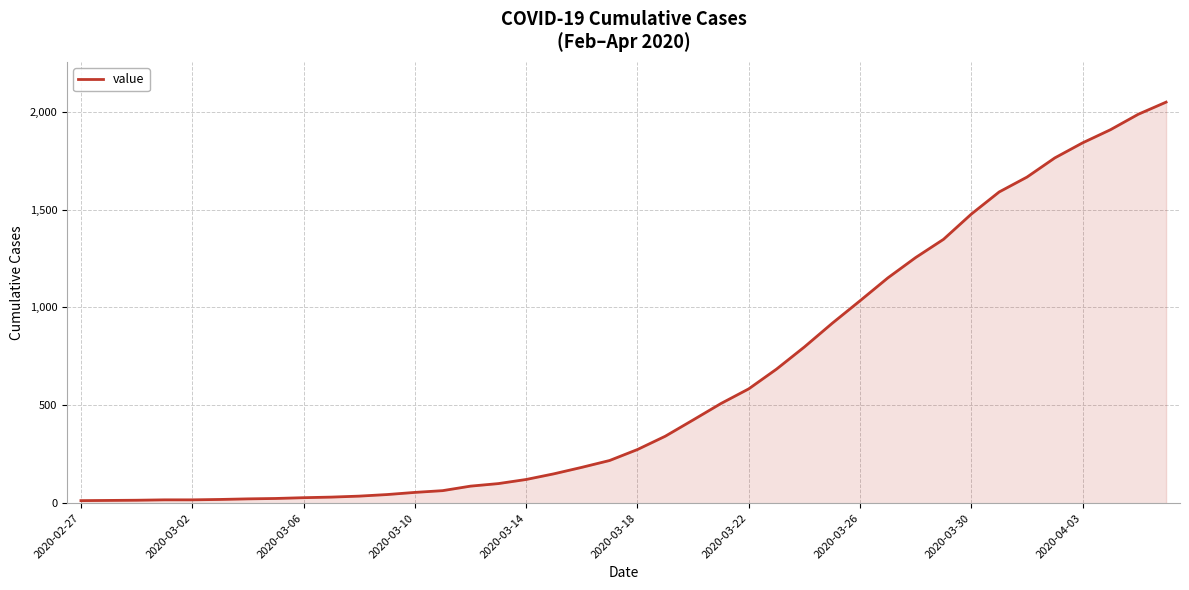

What is the difference between the second highest and second lowest values?

1973